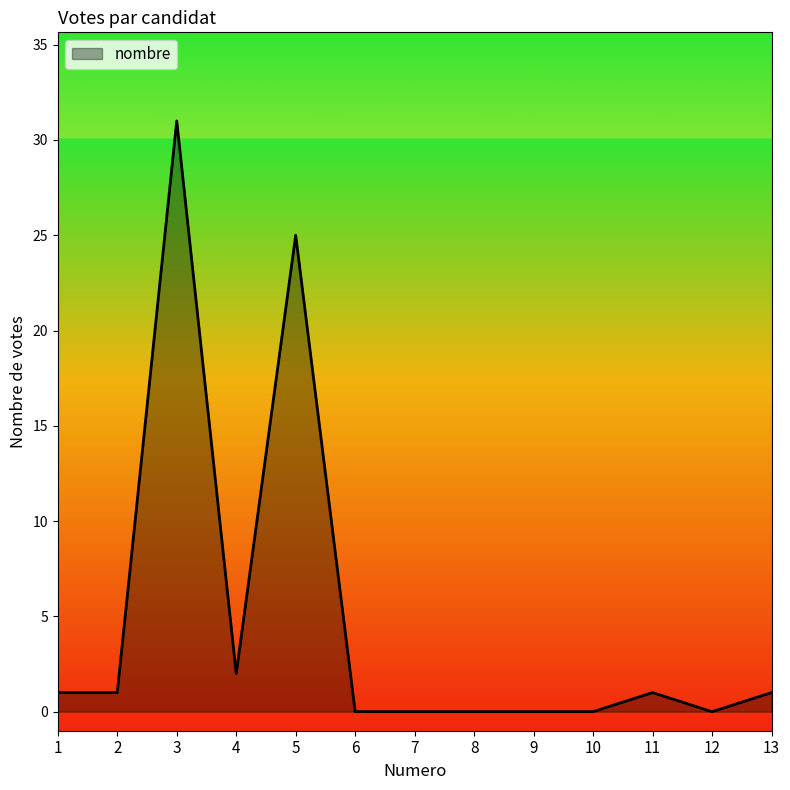

What is the difference between the values at 1 and 9?

1